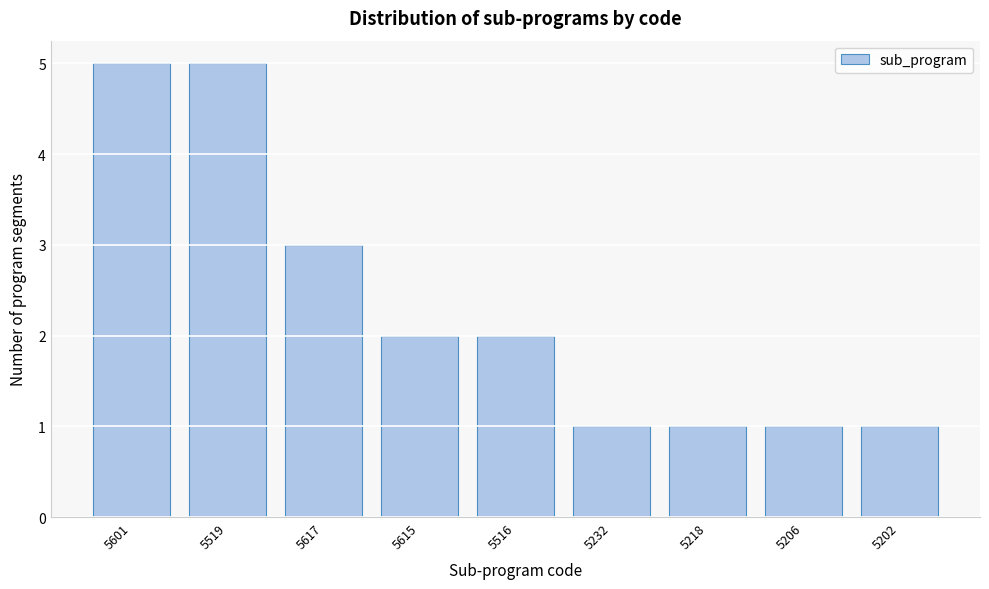

Reading left to right, what are all the values shown in this chart?

5	5	3	2	2	1	1	1	1